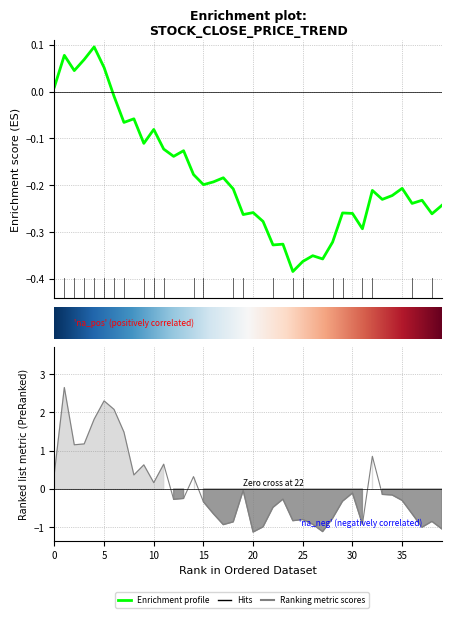

What is the label of the 13th point from the left?

12